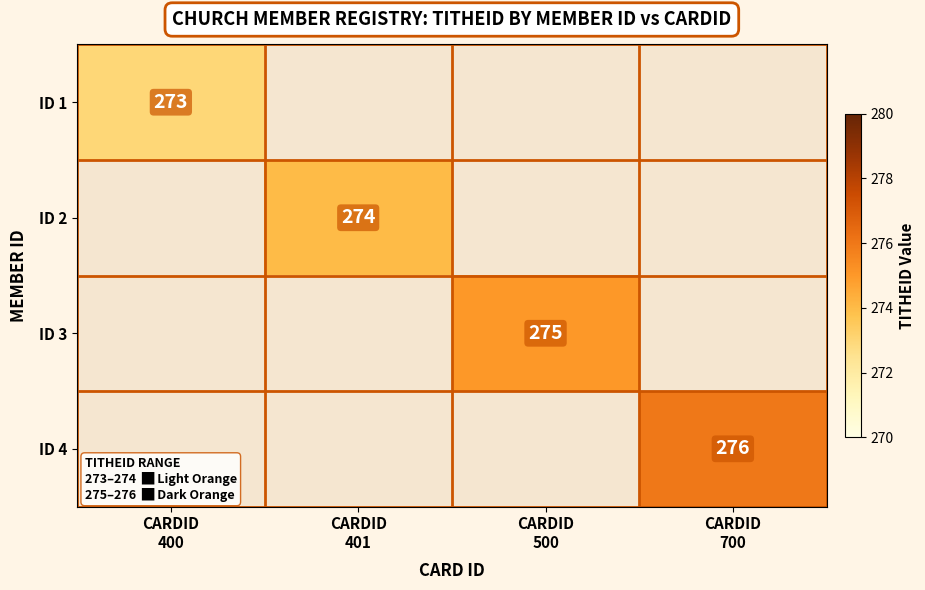

At which label does ID 4 reach its minimum?

CARDID 400